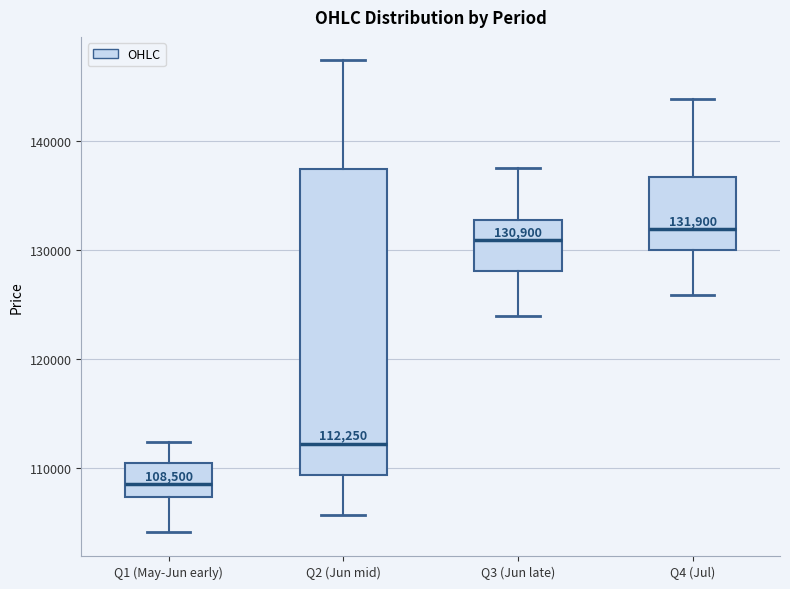

Which box is the tallest, from its lower edge to its upper edge?

Q2 (Jun mid)